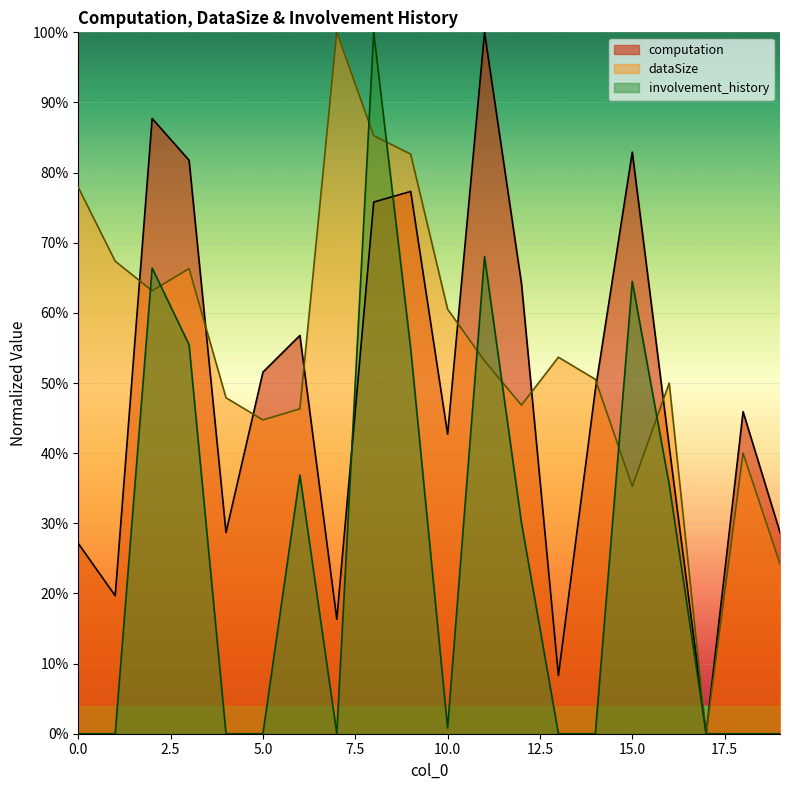

Does the chart display data point markers on the line(s)?

No